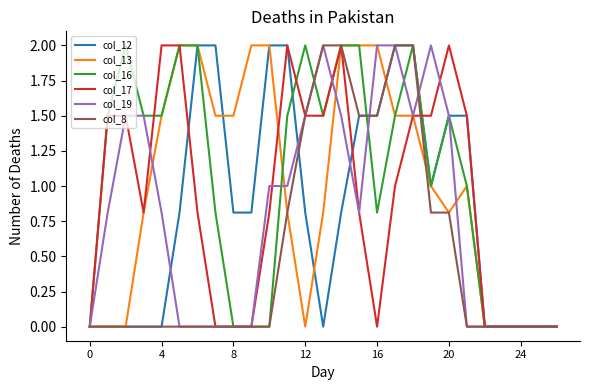

What are all the series names shown in the legend?

col_12, col_13, col_16, col_17, col_19, col_8